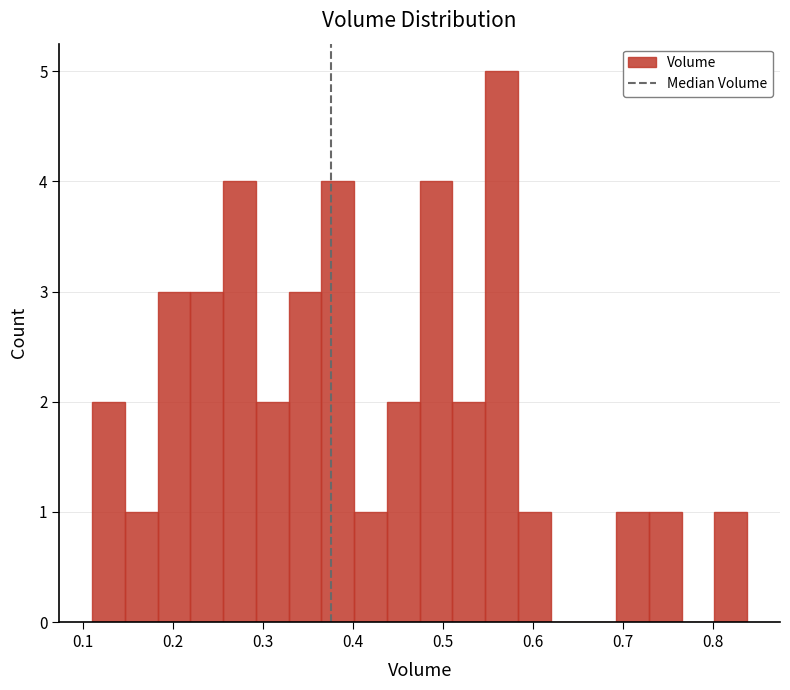

Read against the x-axis, roughly where is the centre of the tallest bar?

0.57